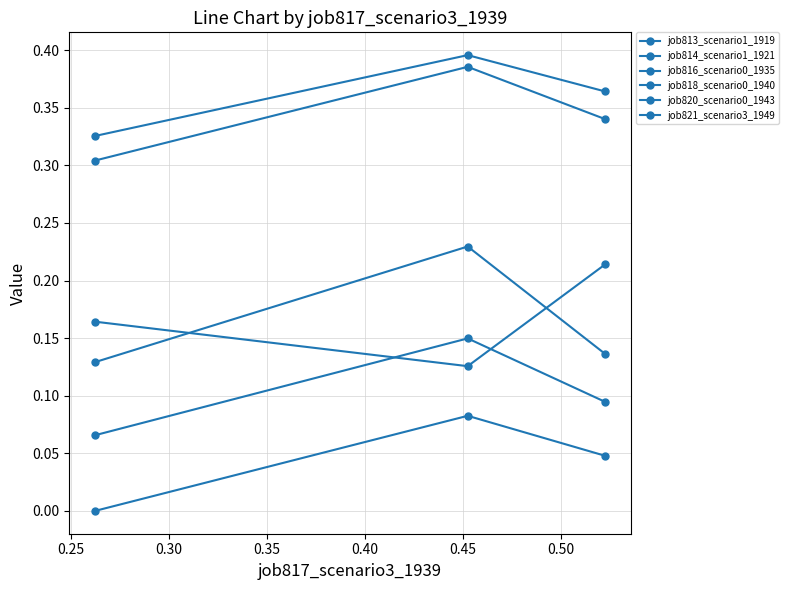

Count the number of categories in the chart.

3